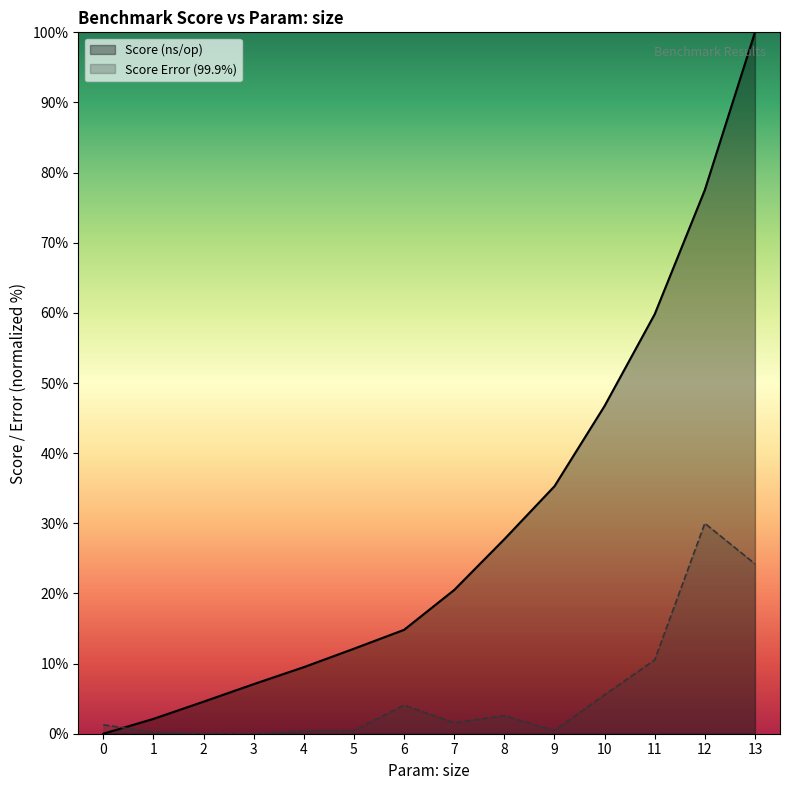

Between 0 and 4, which series saw the biggest shift?

Score (ns/op)